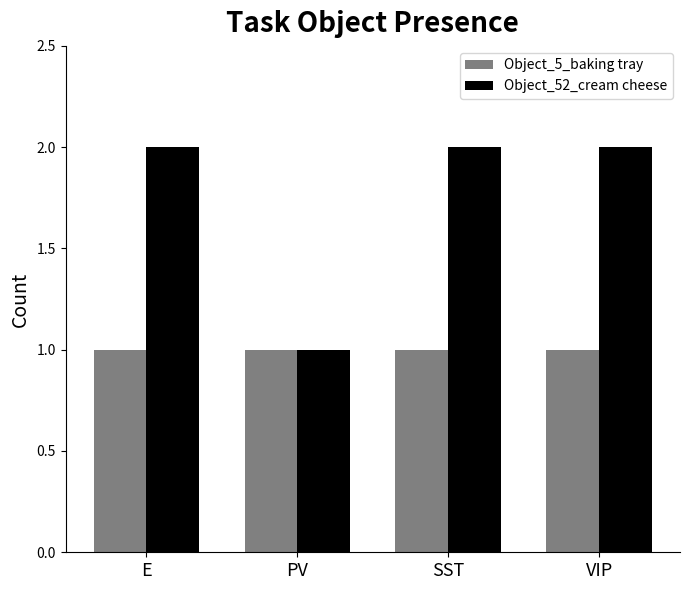

What are all the series names shown in the legend?

Object_5_baking tray, Object_52_cream cheese